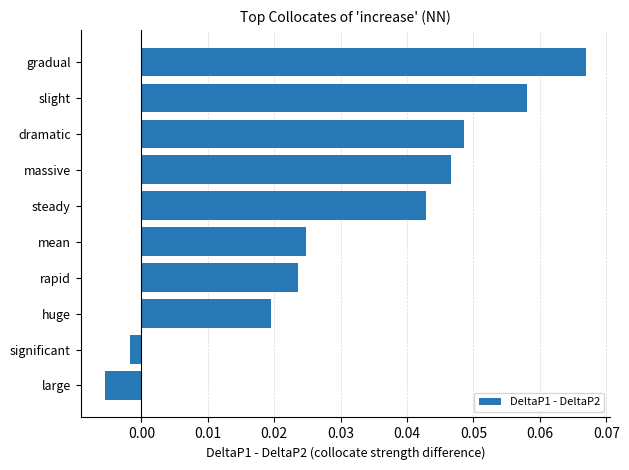

What is the sum of all values?

0.3